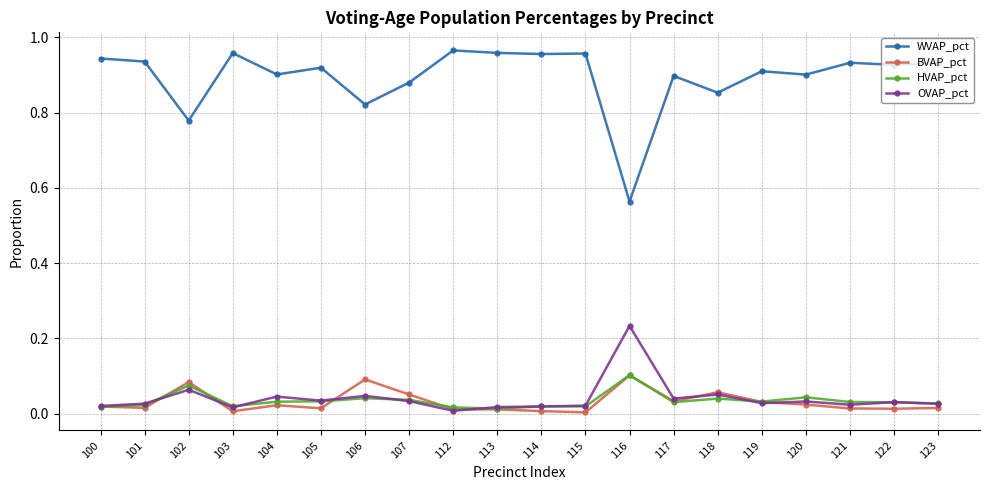

True or false: OVAP_pct and WVAP_pct intersect in this chart.

False